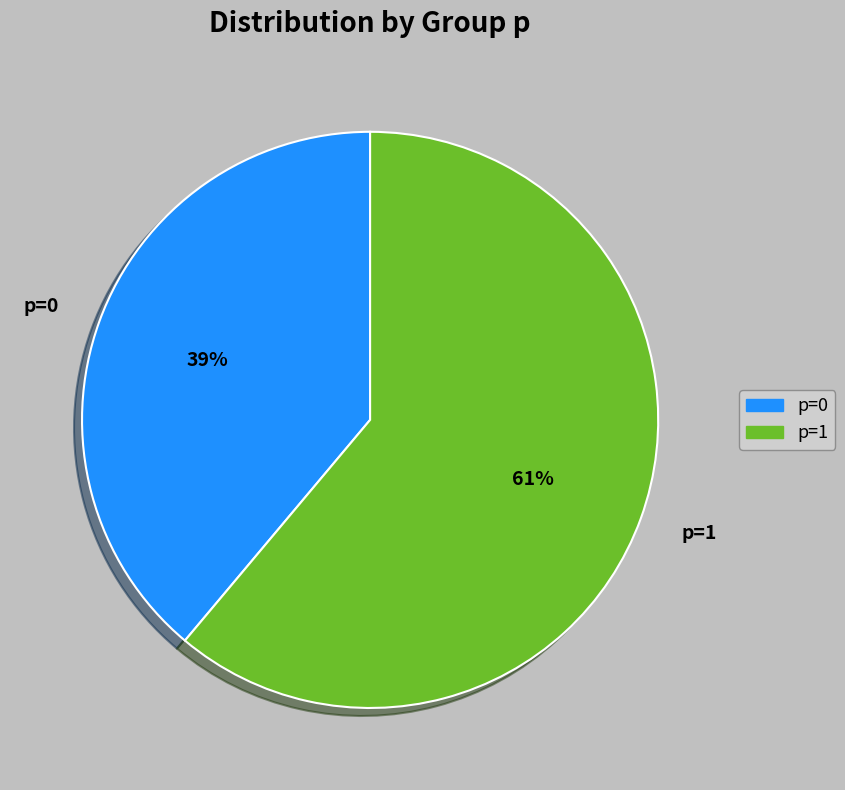

The p=1 slice represents 61% of the pie. True or false?

True